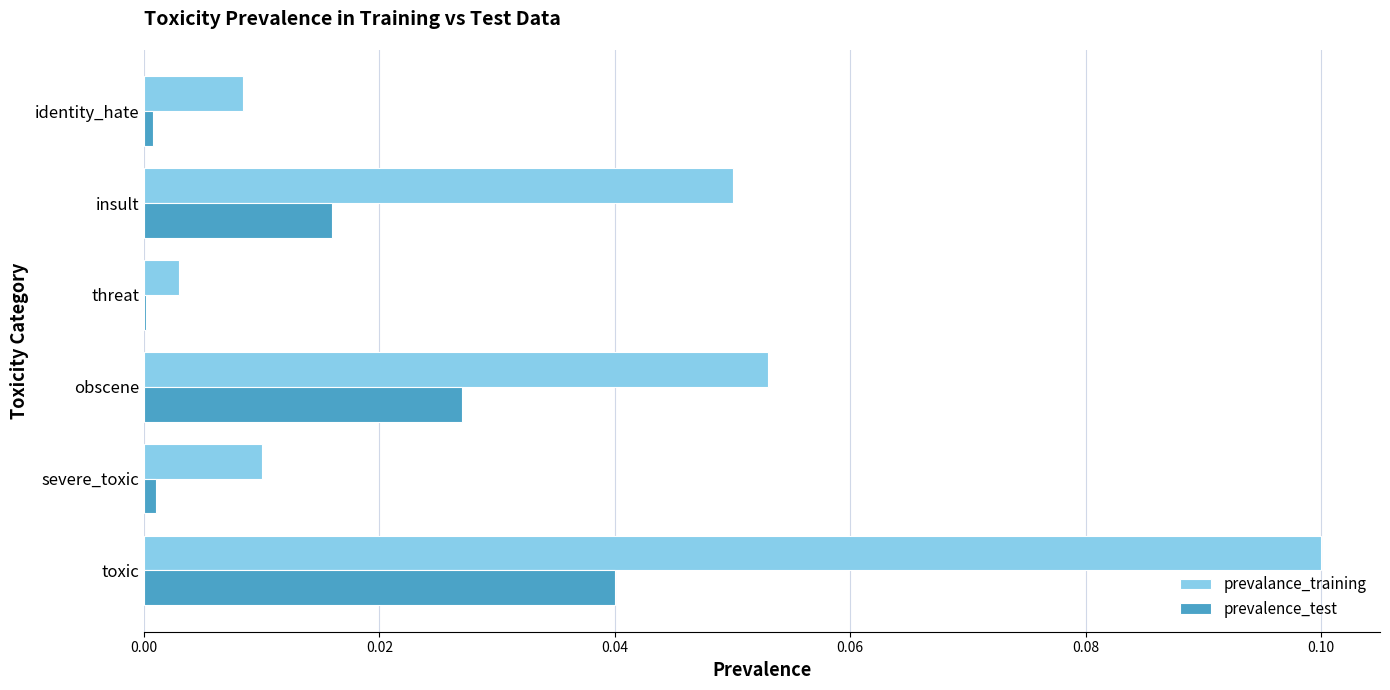

What are all the series names shown in the legend?

prevalance_training, prevalence_test